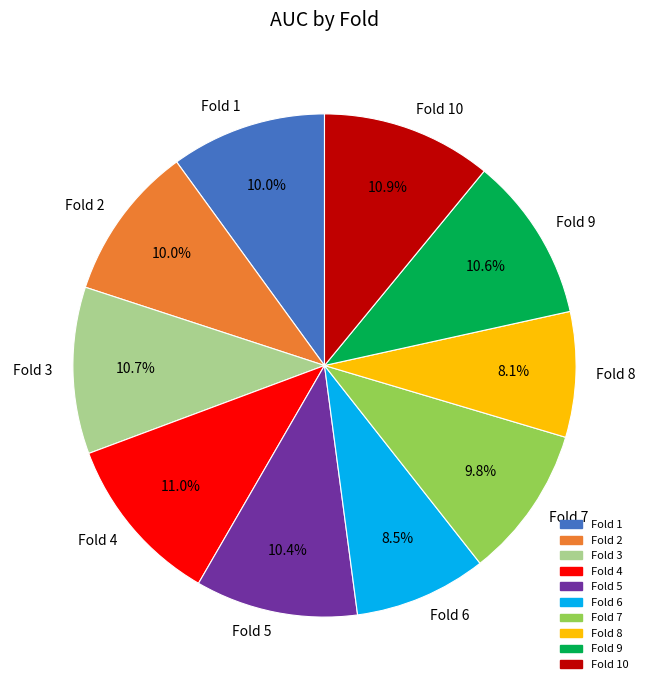

Does Fold 3 represent more than half of the total?

No